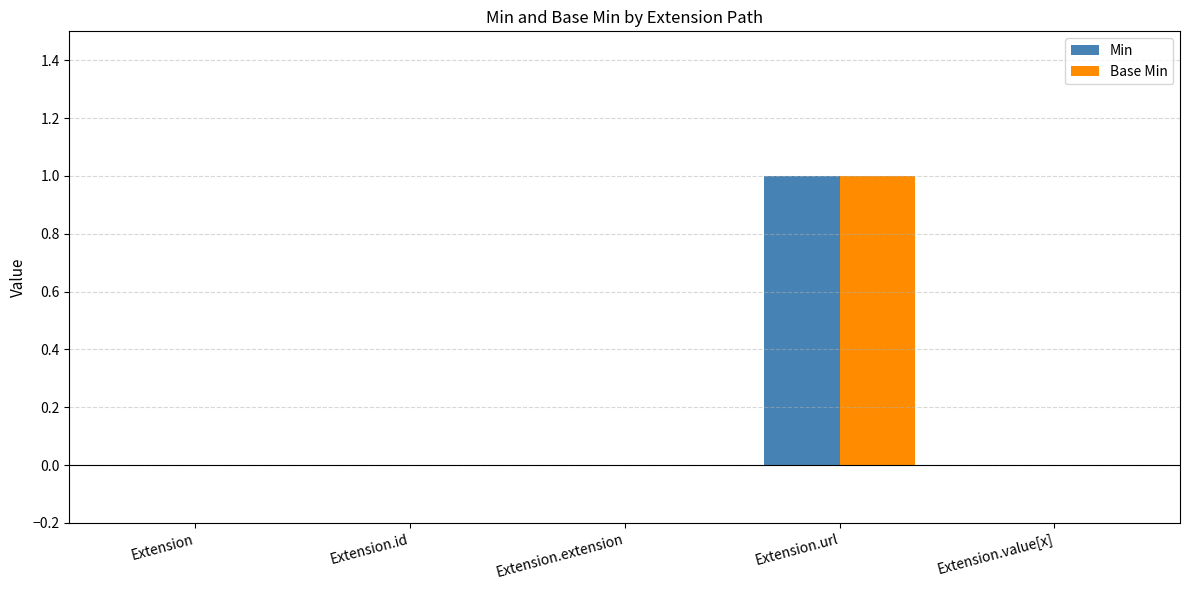

Reading right to left, what are all the values shown in this chart?

Min: Extension.value[x]=0	Extension.url=1	Extension.extension=0	Extension.id=0	Extension=0
Base Min: Extension.value[x]=0	Extension.url=1	Extension.extension=0	Extension.id=0	Extension=0